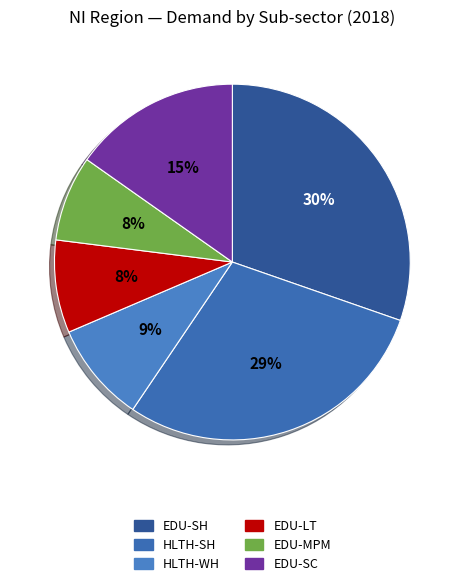

How many segments does this pie chart have?

6